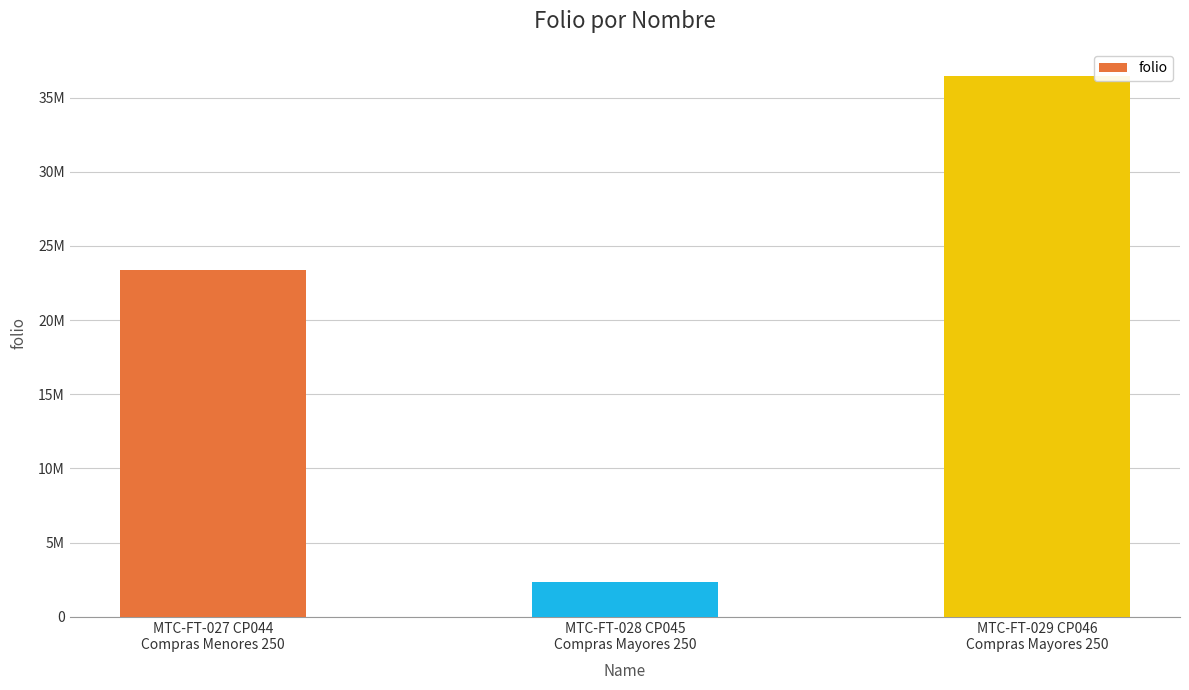

List the labels in order of value, smallest first.

MTC-FT-028 CP045
Compras Mayores 250, MTC-FT-027 CP044
Compras Menores 250, MTC-FT-029 CP046
Compras Mayores 250